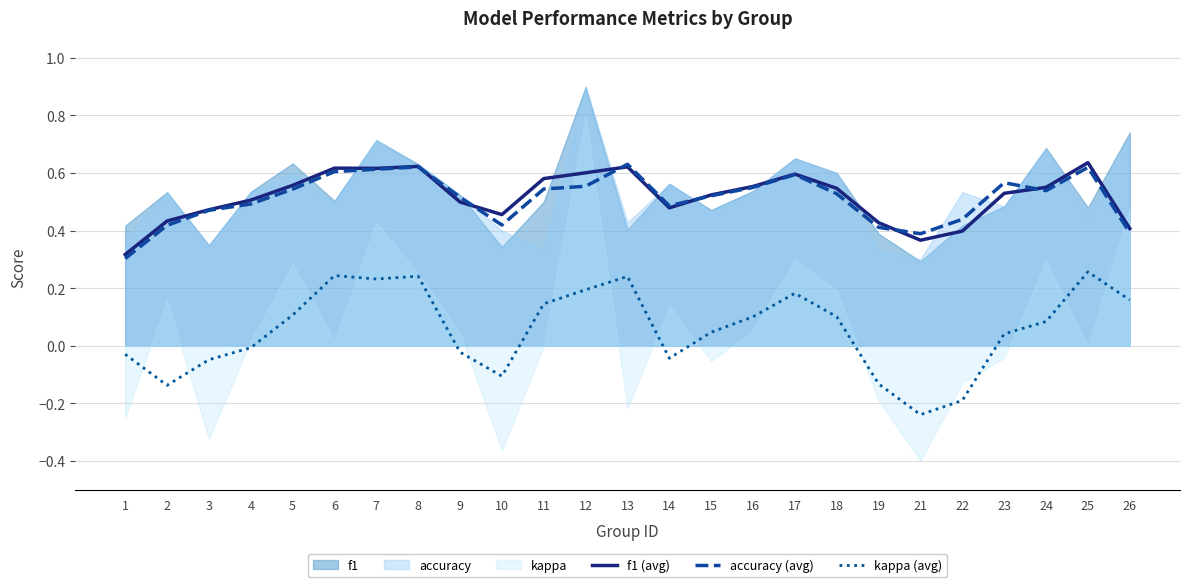

Is the value of kappa (avg) at 2 greater than the value of f1 (avg) at 4?

No